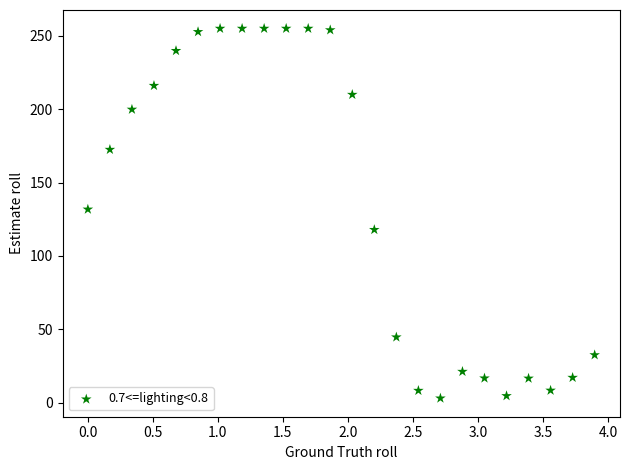

What is the range of X values (max minus min)?

3.9